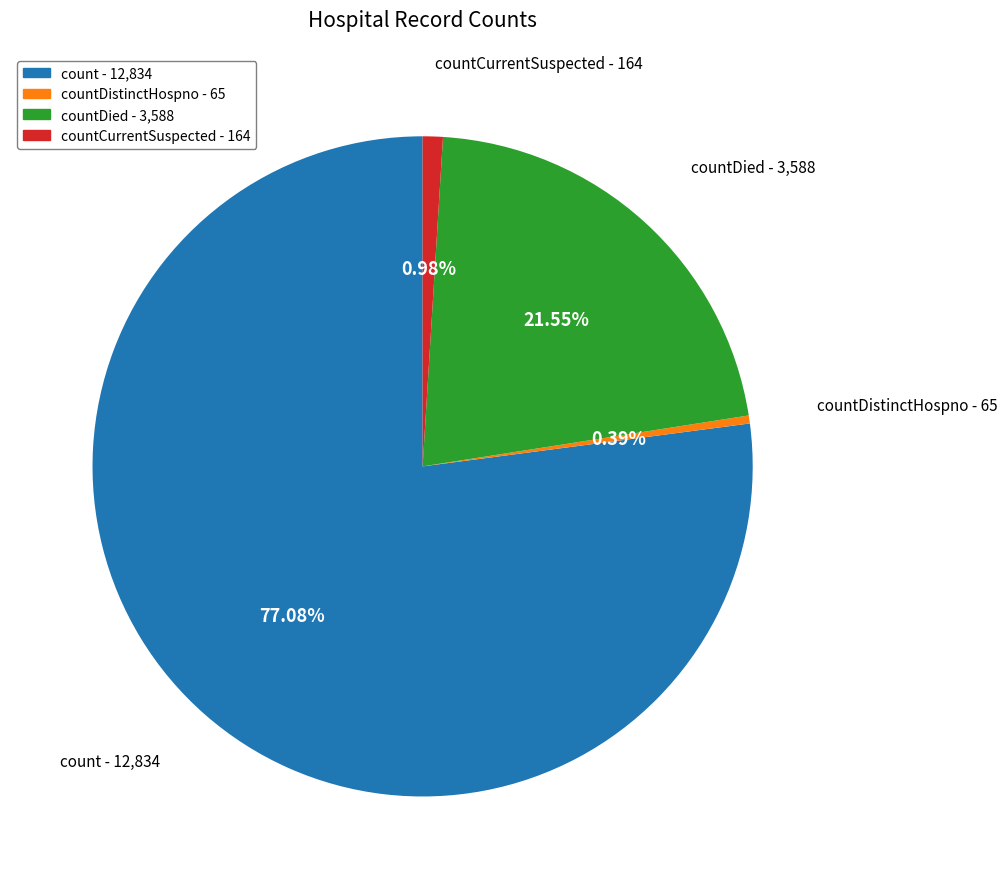

Do countDied - 3,588 and countDistinctHospno - 65 together represent more than half of the pie?

No